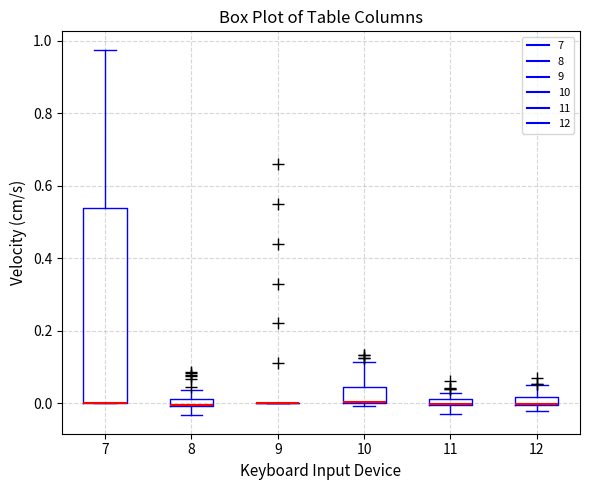

Where is the lower edge of the box at x = 7 on the y-axis? The values are not printed on the chart, so give them approximately, as read against the axis.

0.00